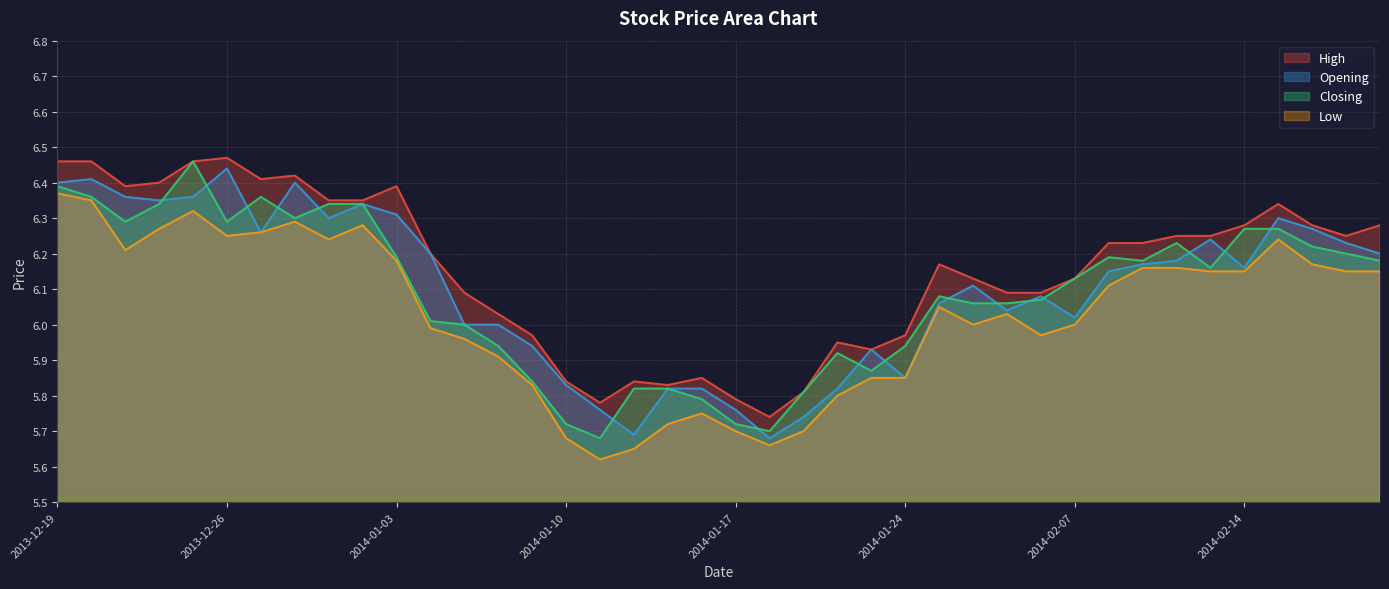

At which category is the sum across all series the highest?

2013-12-19